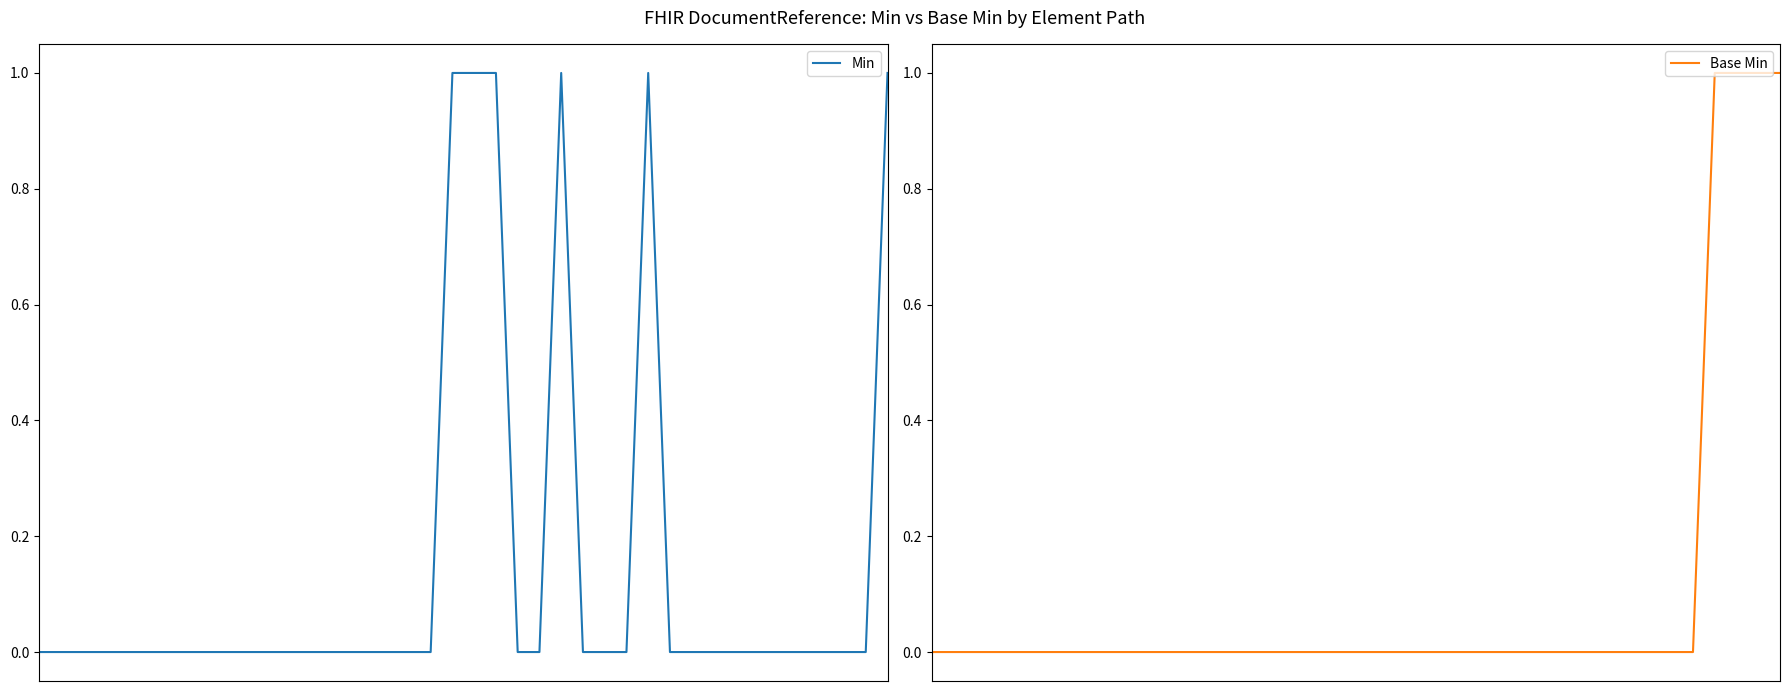

What is the difference between the Base Min values at 18 and 39?

1